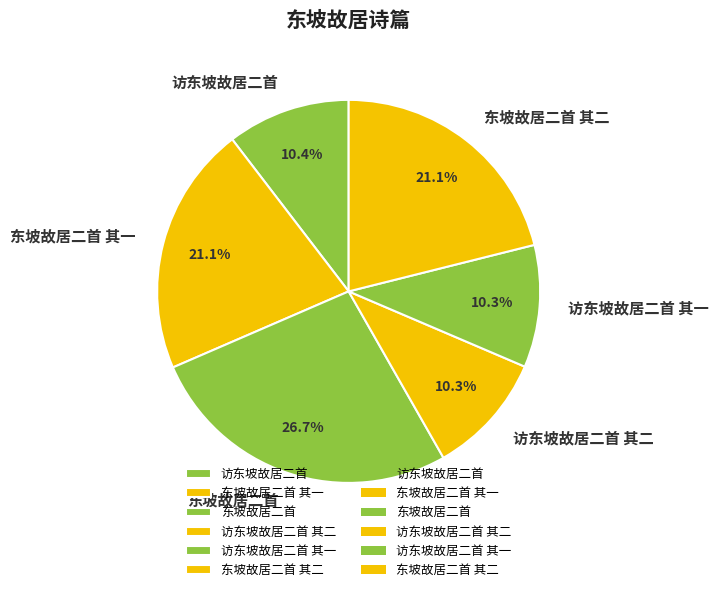

Does any single category account for the majority?

No